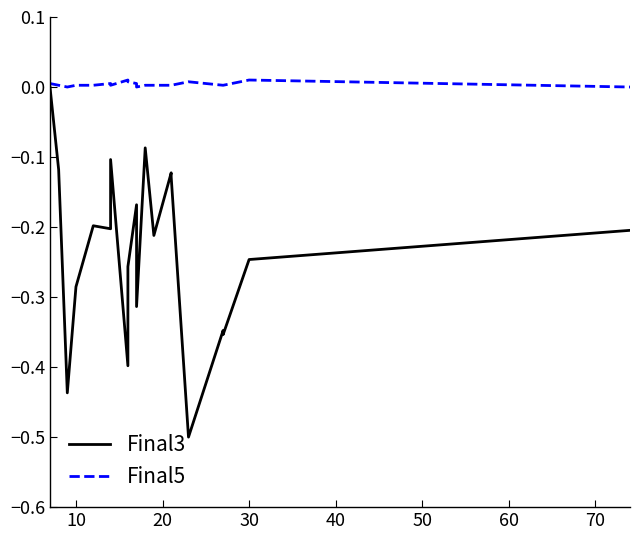

What is the sum of all Final5 values?

0.1